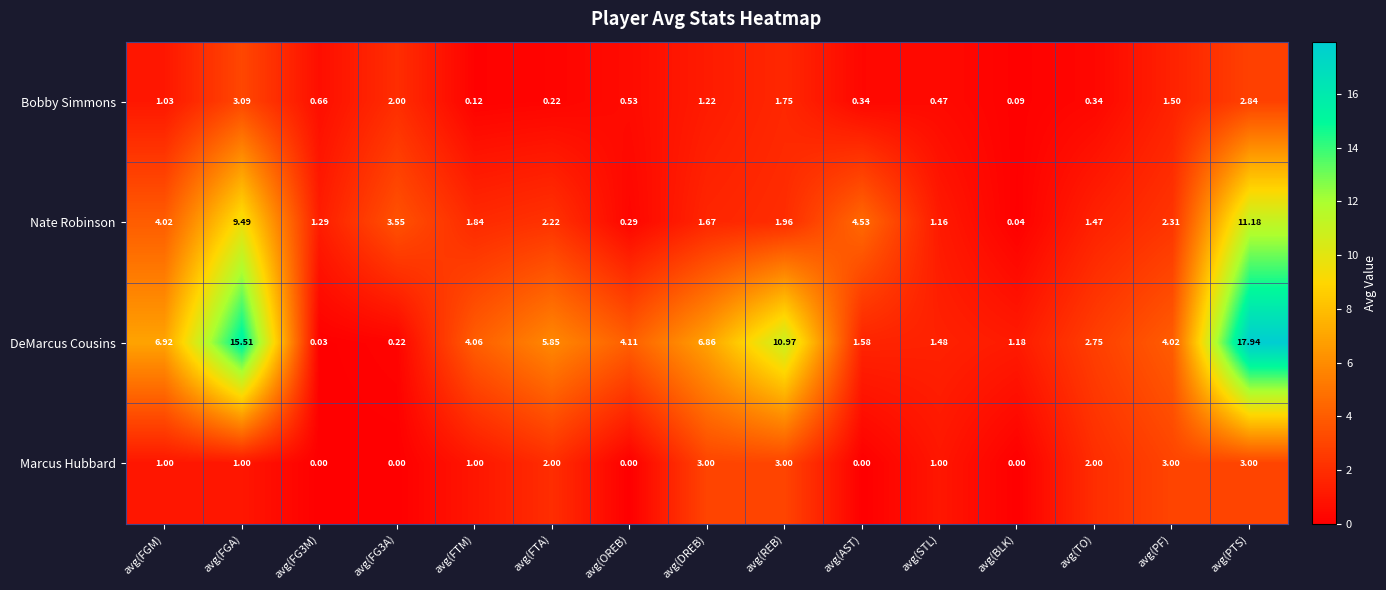

Which series changed the most between avg(PF) and avg(PTS)?

DeMarcus Cousins